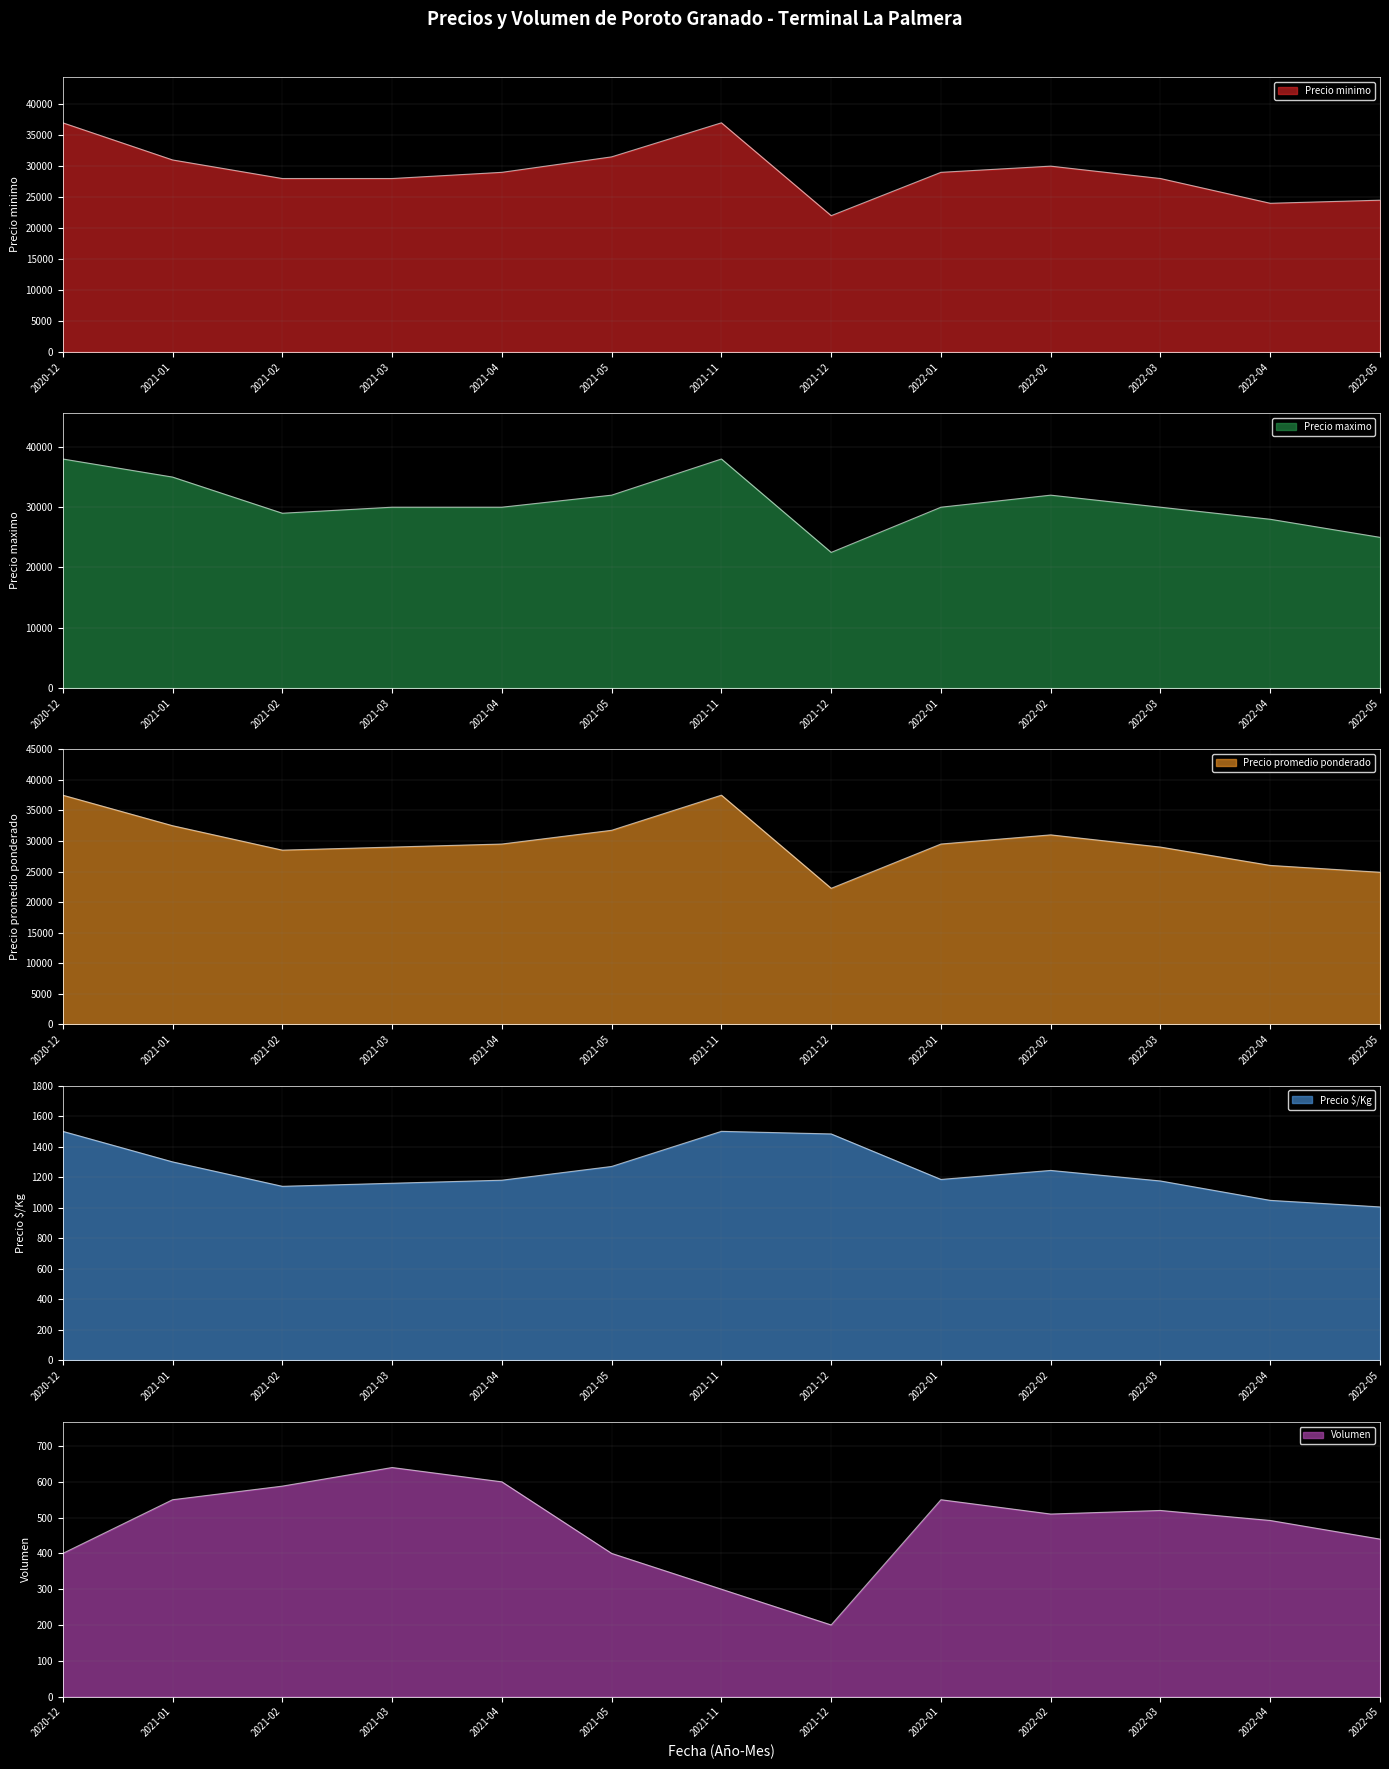

How many interior local valleys does the Precio promedio ponderado series have?

2